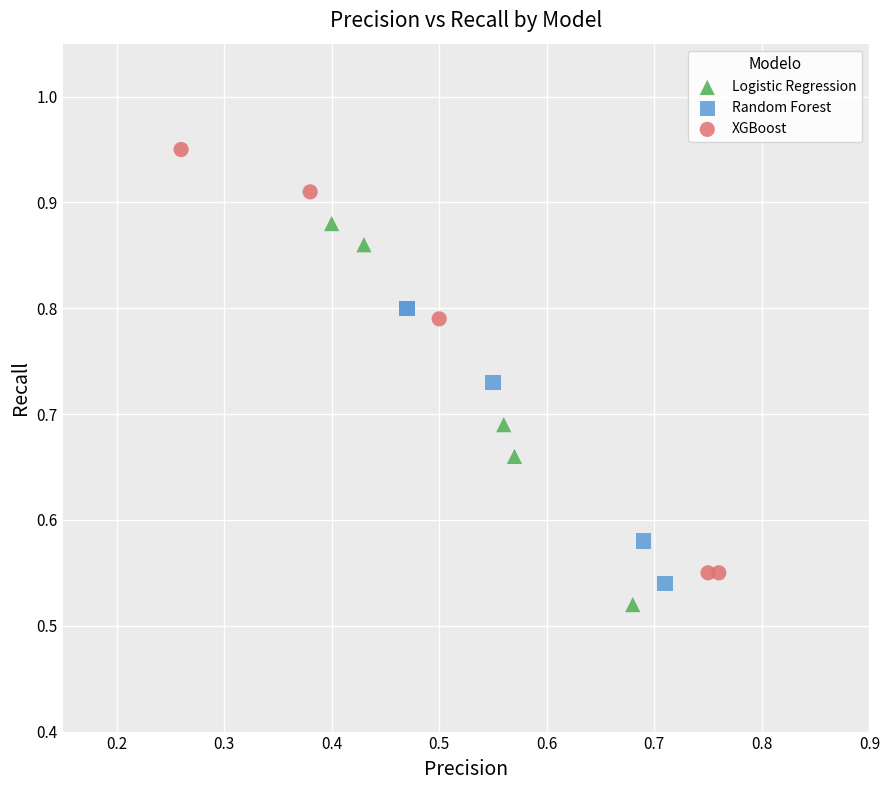

Which series reaches the maximum Y coordinate?

XGBoost